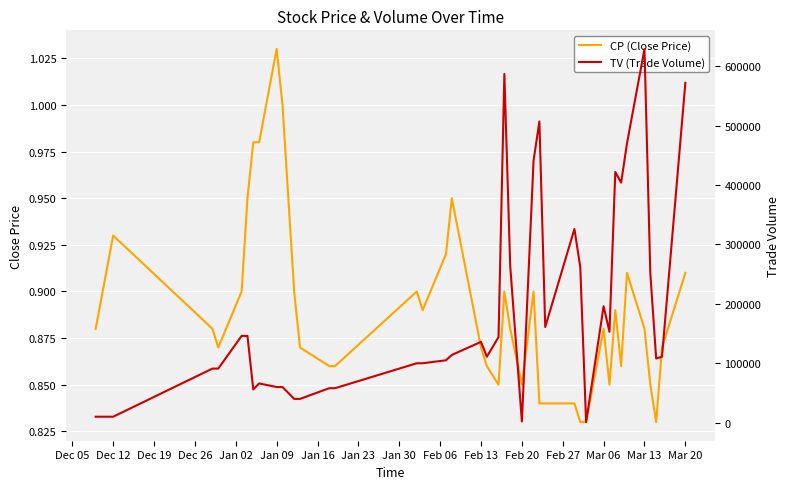

At which label does CP (Close Price) reach its peak?

Jan 09